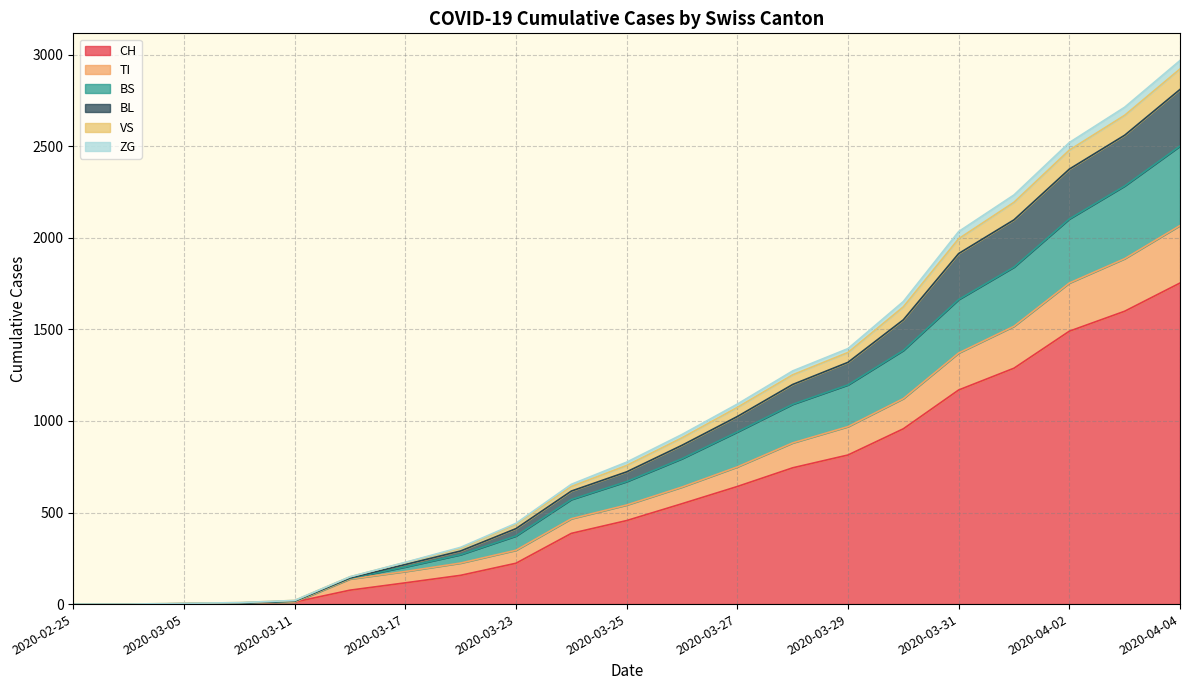

Does the chart display data point markers on the line(s)?

No